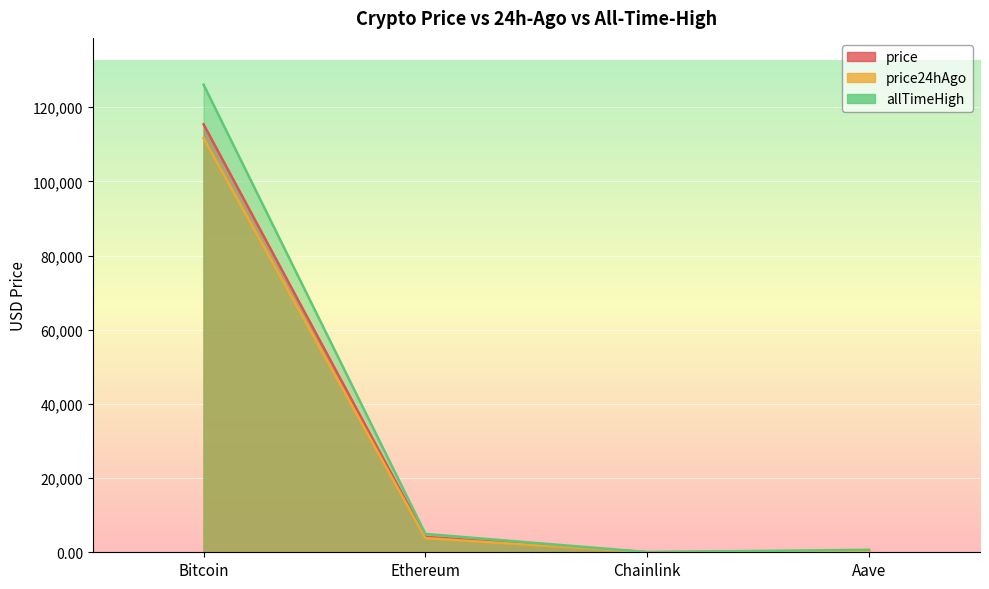

Reading left to right, extract all data points from this chart.

price: Bitcoin=115385.0	Ethereum=4150.1	Chainlink=19.5	Aave=251.2
price24hAgo: Bitcoin=111657.0	Ethereum=3808.5	Chainlink=17.4	Aave=229.7
allTimeHigh: Bitcoin=126080.0	Ethereum=4946.1	Chainlink=52.7	Aave=661.7